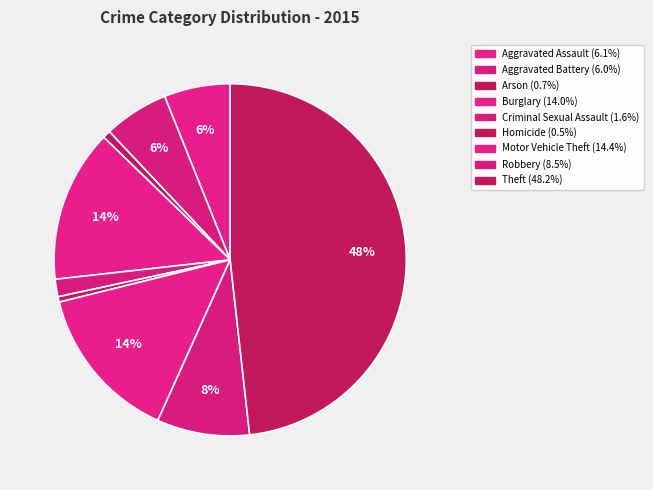

How many segments does this pie chart have?

9